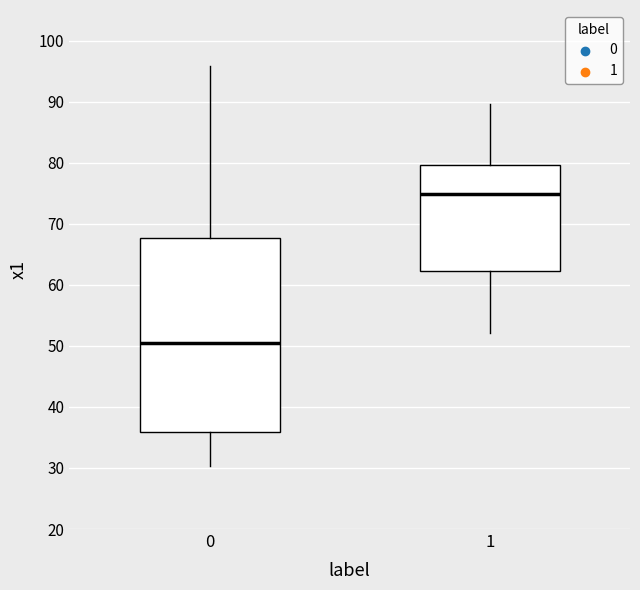

Reading left to right, read every box against the y-axis: the position of its median line, the range the box covers, and the ends of its whiskers. The values are not printed on the chart, so give them approximately, as read against the axis.

0: median 51, box 36 to 68, whiskers 30 to 96
1: median 75, box 62 to 80, whiskers 52 to 90